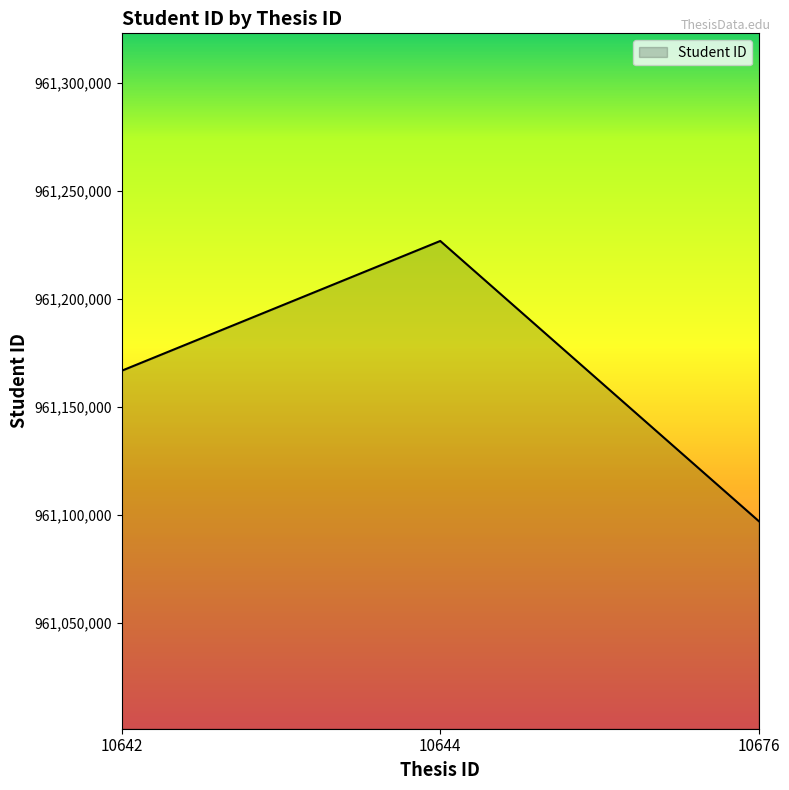

What is the smallest value displayed?

961097128